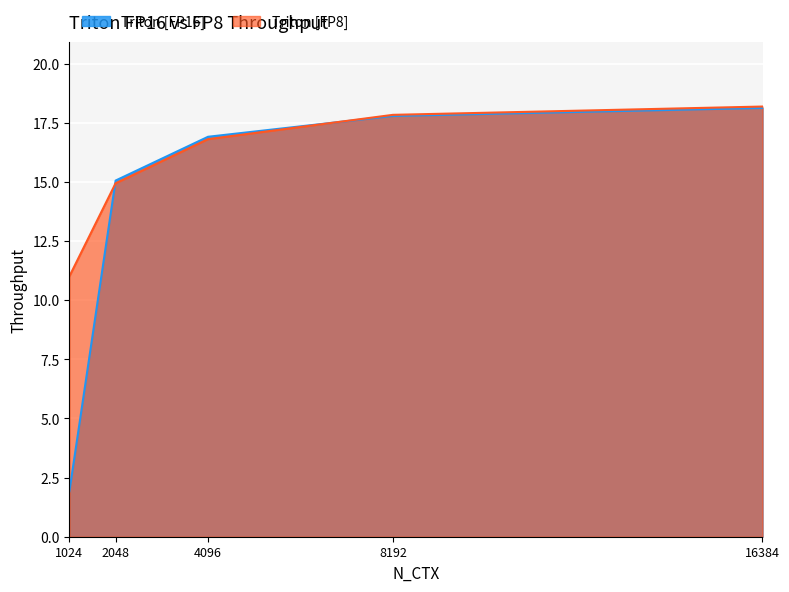

What is the average value of the Triton [FP16] series?

14.0